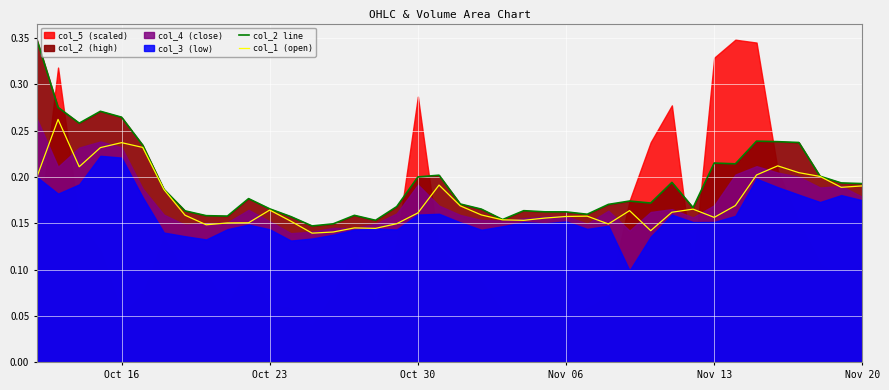

At how many categories does at least one series exceed 0?

40